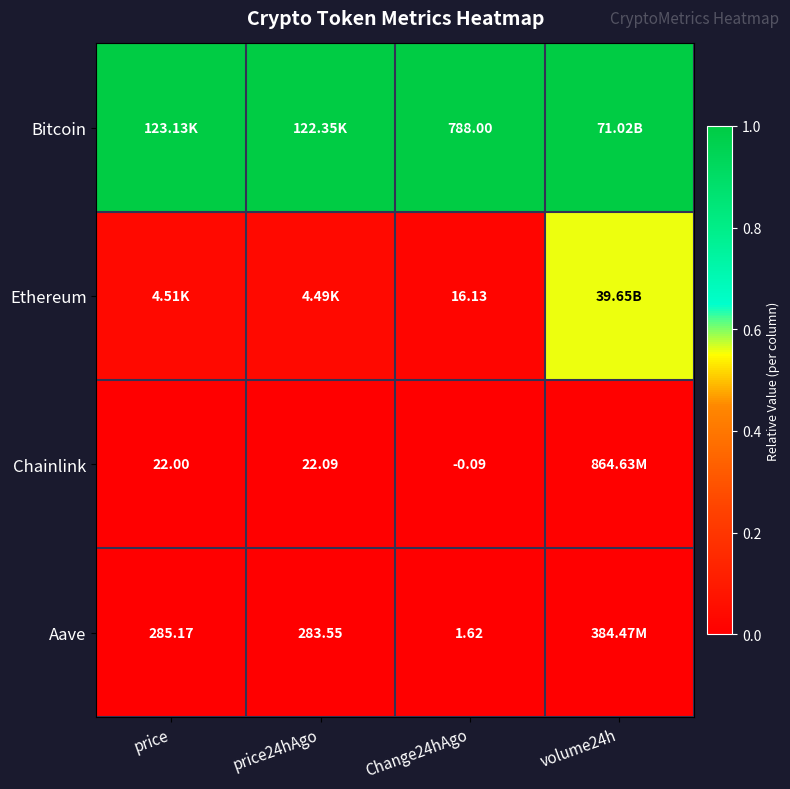

At how many categories does at least one series exceed 0?

4